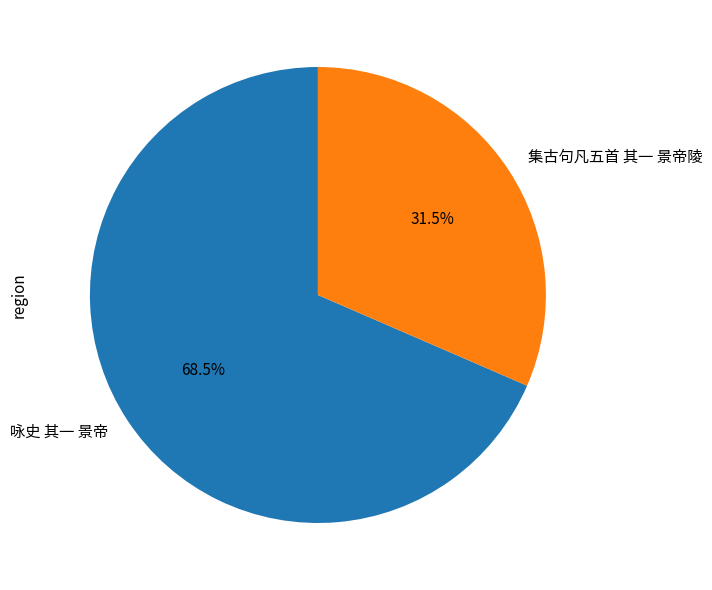

Do 咏史 其一 景帝 and 集古句凡五首 其一 景帝陵 together represent more than half of the pie?

Yes